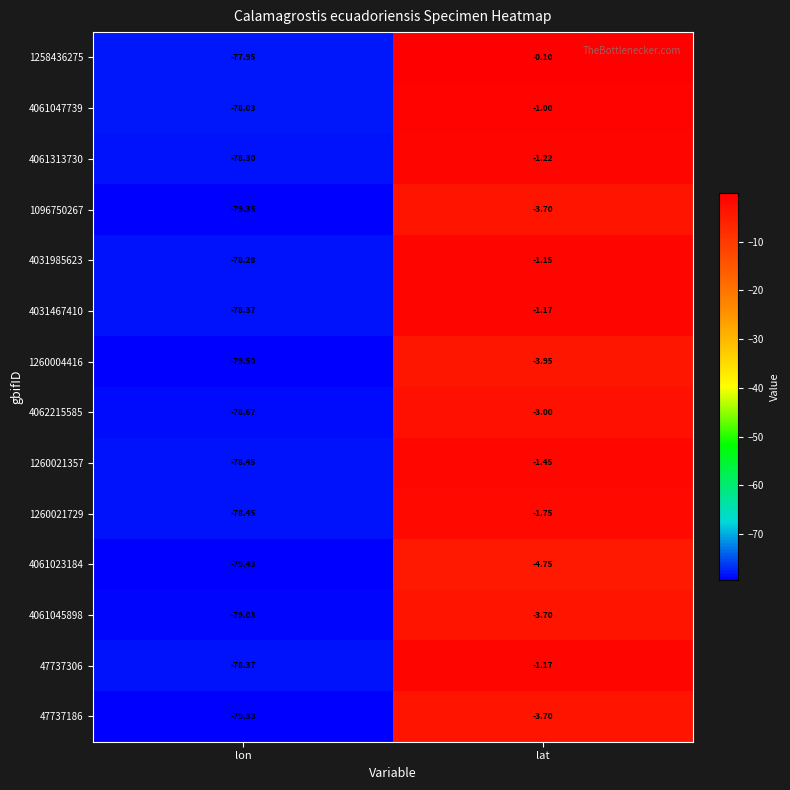

Which series has the largest total across all categories?

1258436275